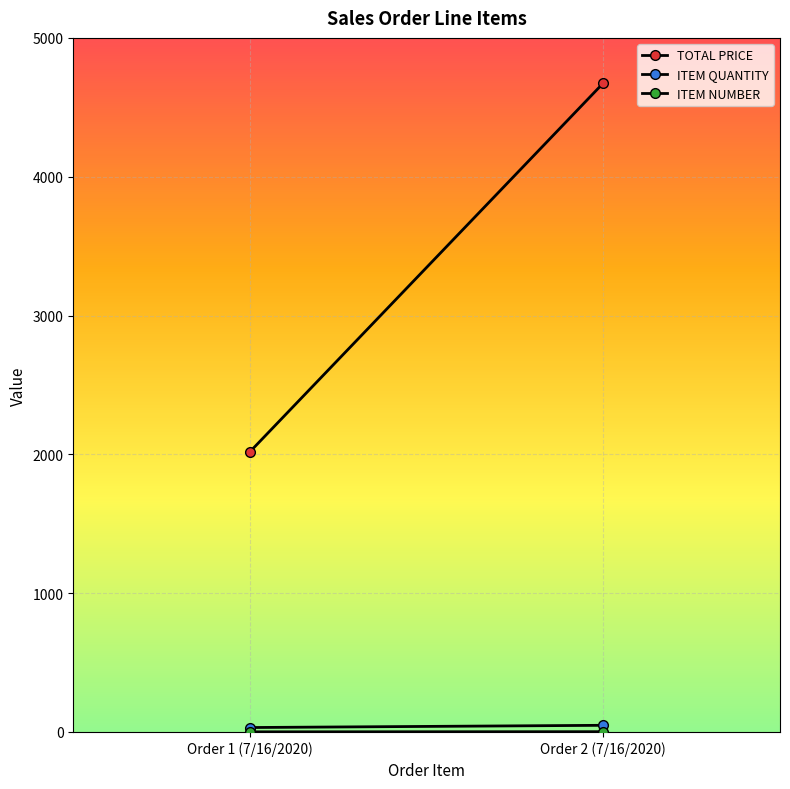

At which category is the sum across all series the highest?

Order 2 (7/16/2020)